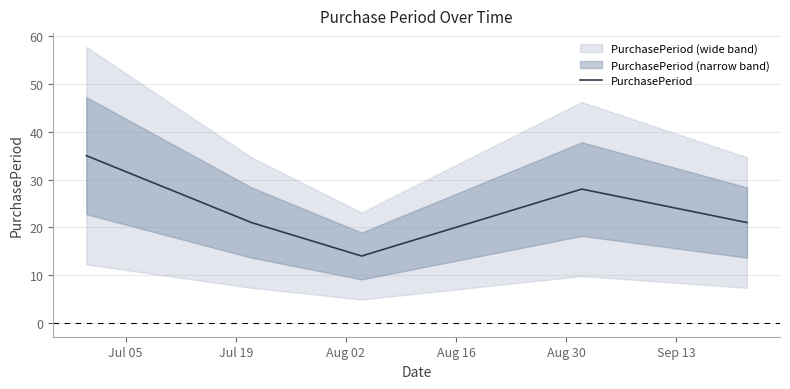

What is the maximum value for PurchasePeriod?

35